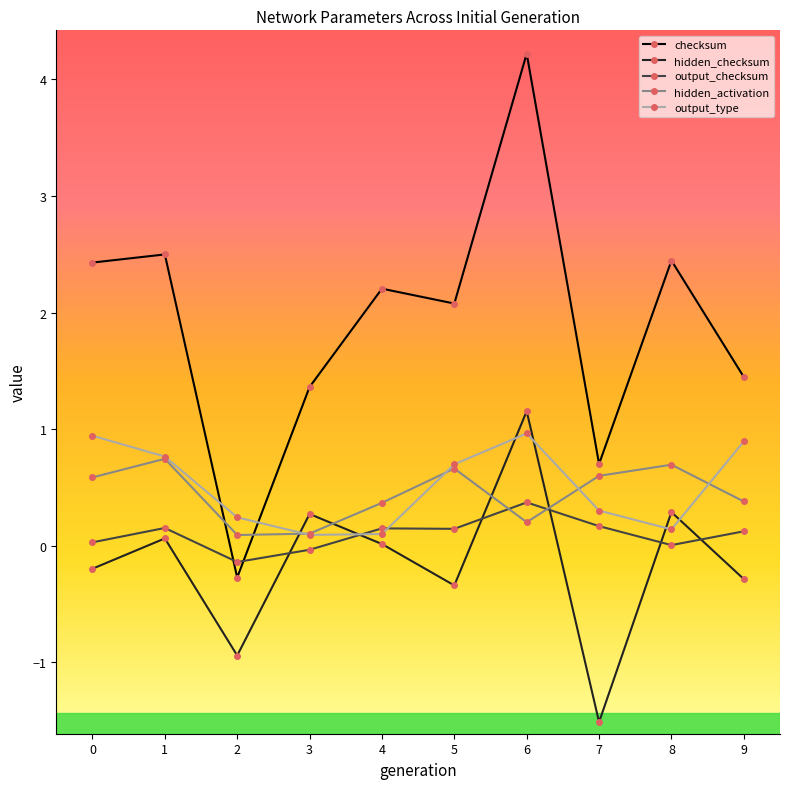

Where is the first local maximum for output_type?

6